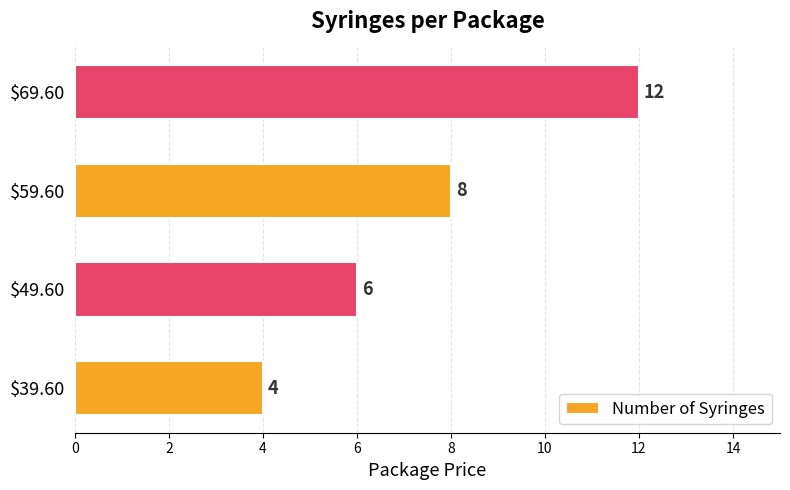

What is the difference between the maximum and second lowest values?

6